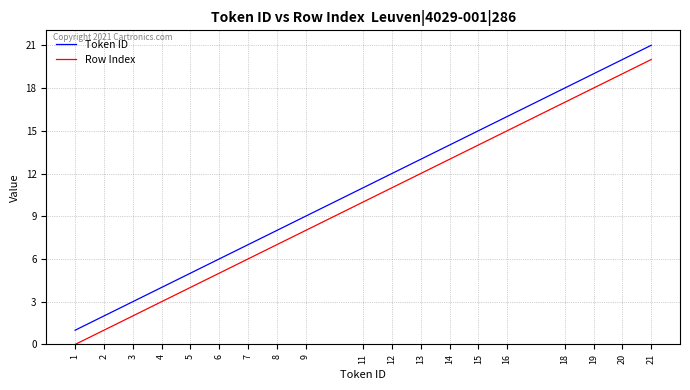

The Row Index series shows 7 at 8. True or false?

True